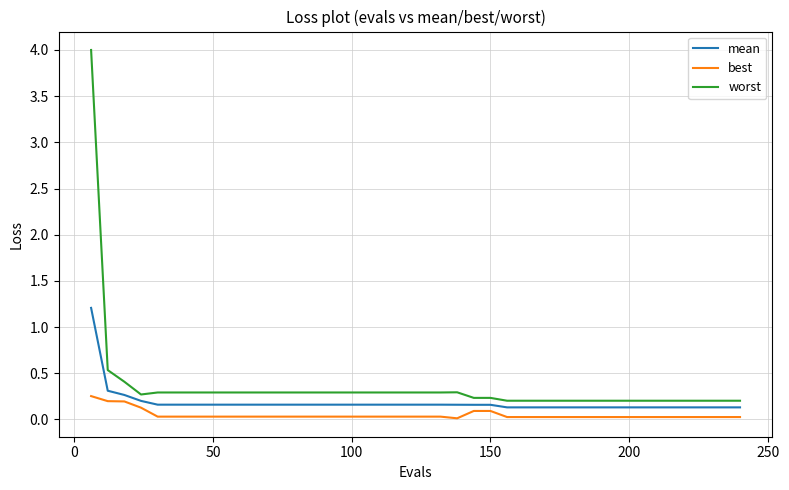

What is the greatest value displayed?

4.0